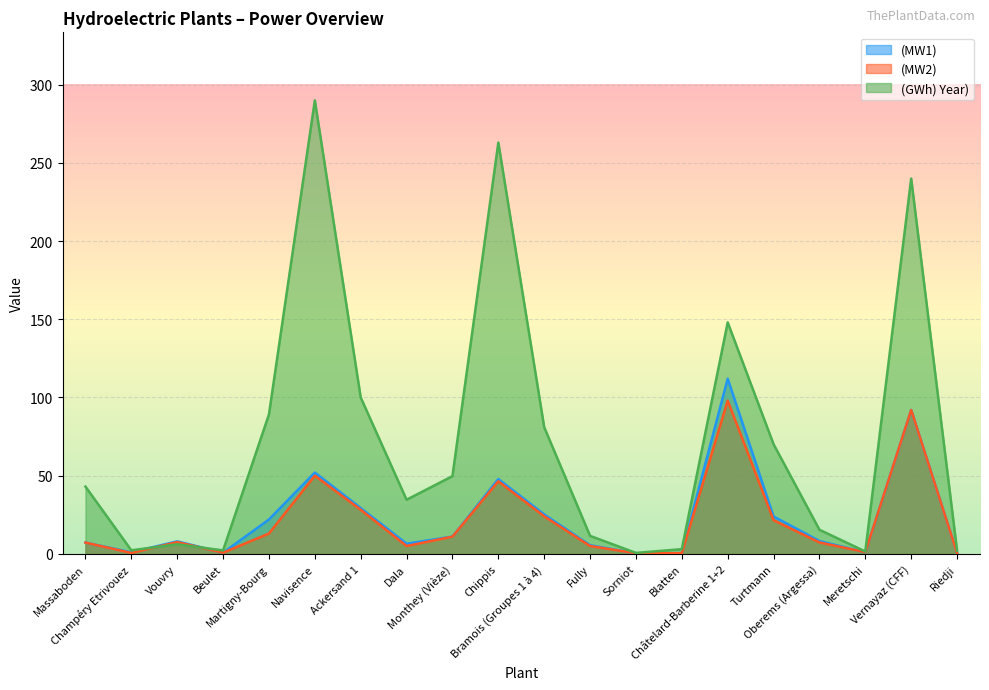

How many lines are shown in the chart?

3